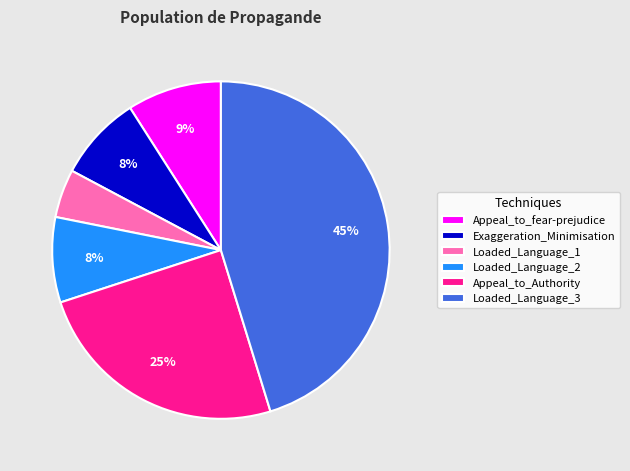

Do Exaggeration_Minimisation and Loaded_Language_2 together represent more than half of the pie?

No